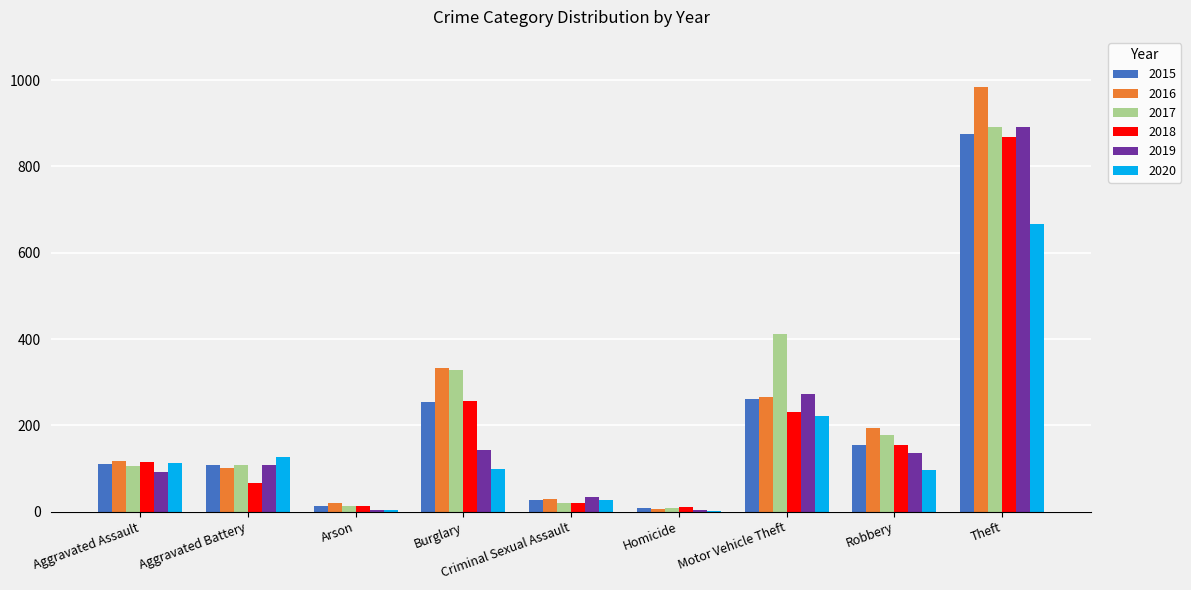

What is the sum of all 2020 values?

1357